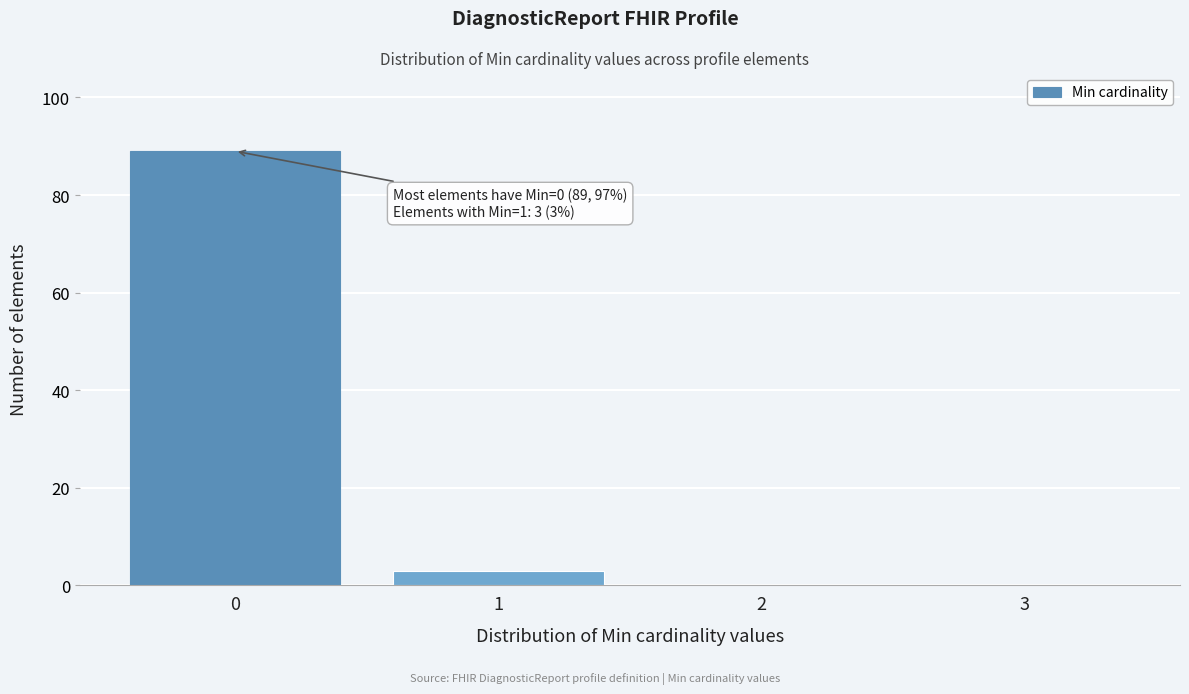

Which range on the x-axis has the tallest bar?

-0.5 to 0.5